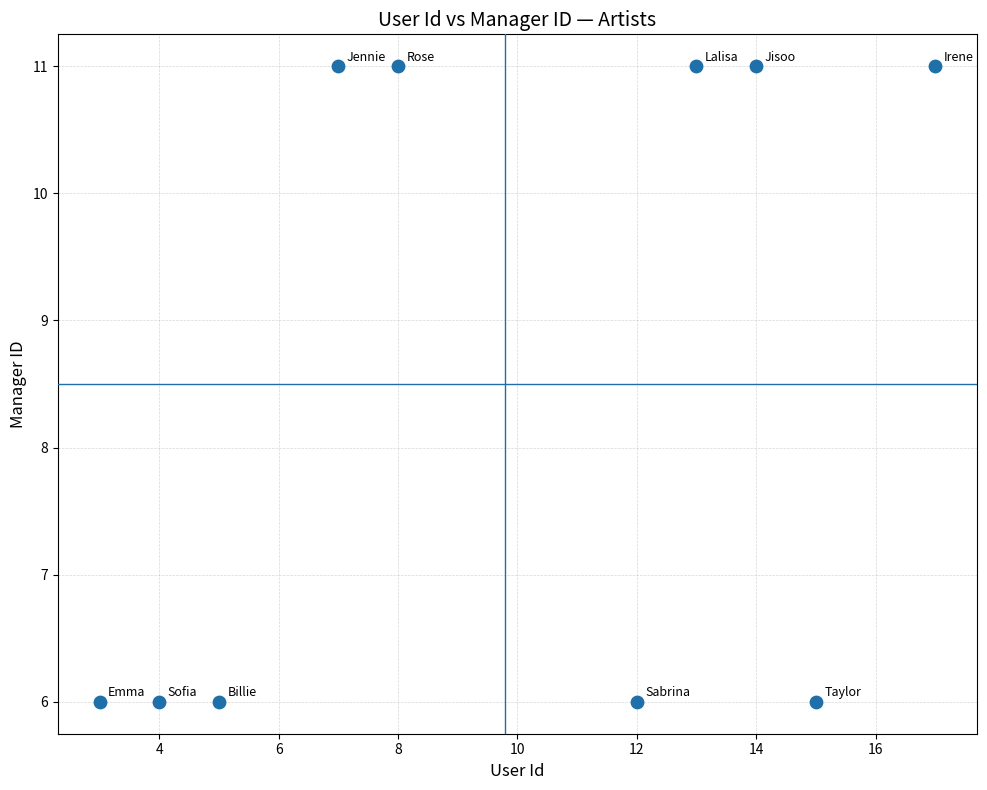

What is the range of Y values (max minus min)?

5